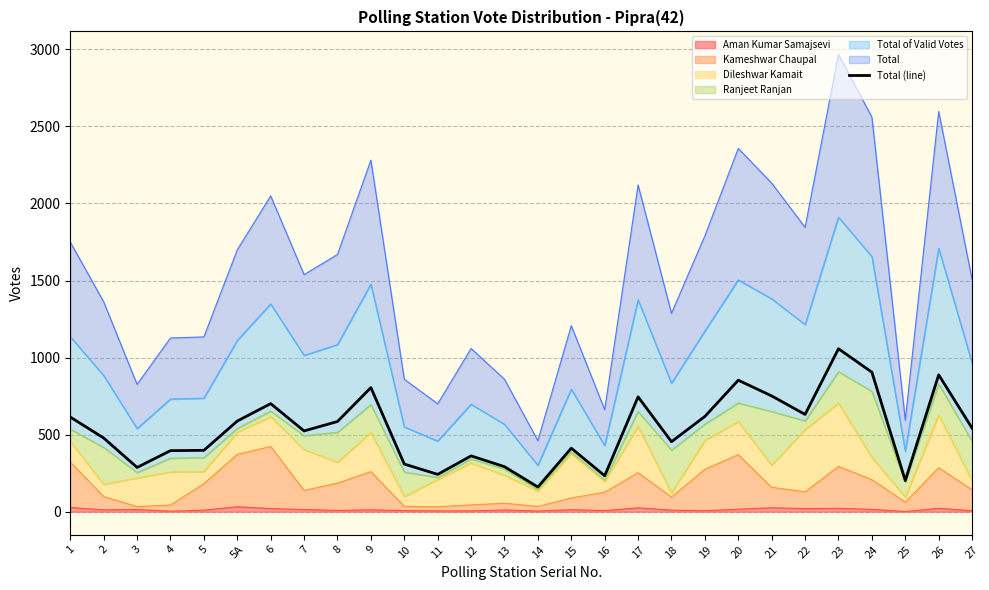

Where is the first local minimum?

3